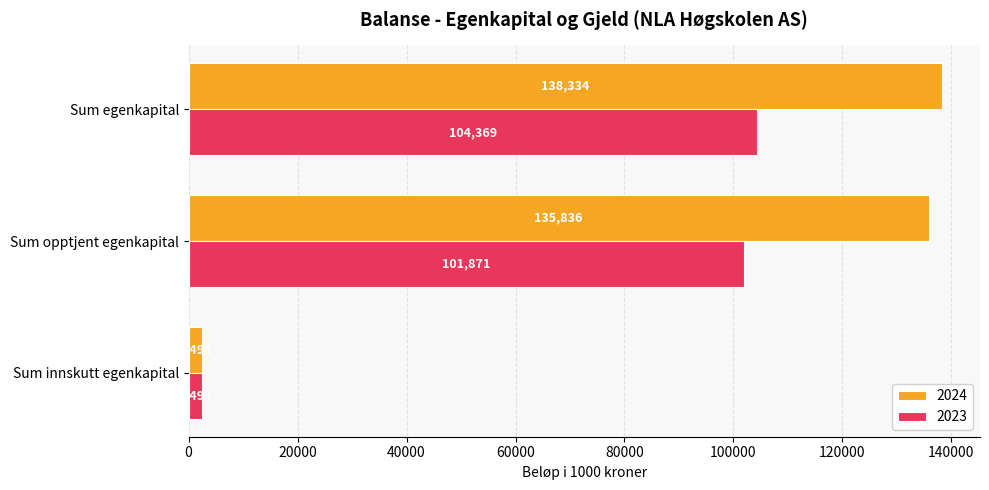

What is the approximate value of 2023 at Sum egenkapital?

104369